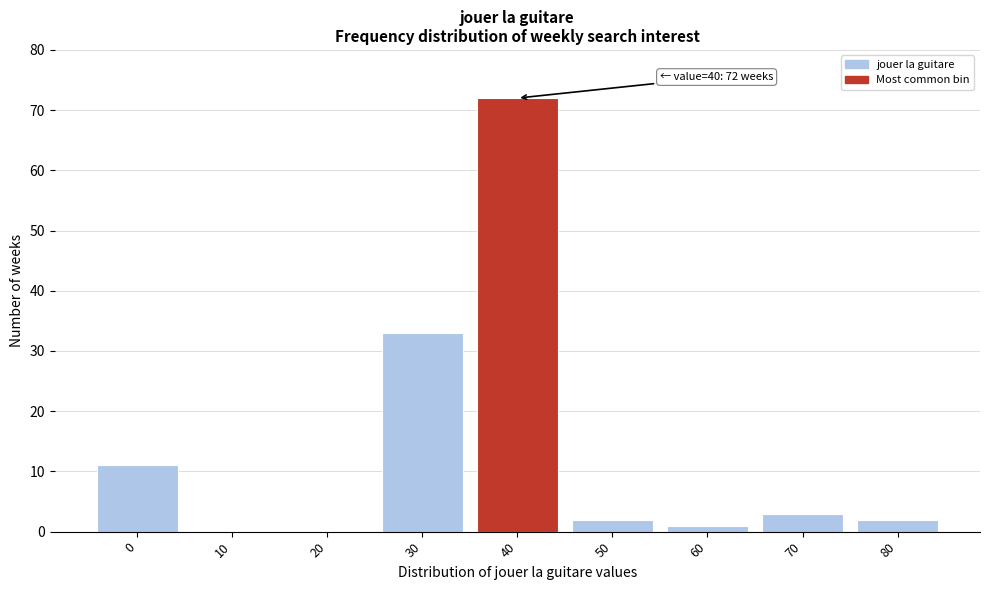

Reading left to right, list all the values displayed in this chart.

0=11	10=0	20=0	30=33	40=72	50=2	60=1	70=3	80=2